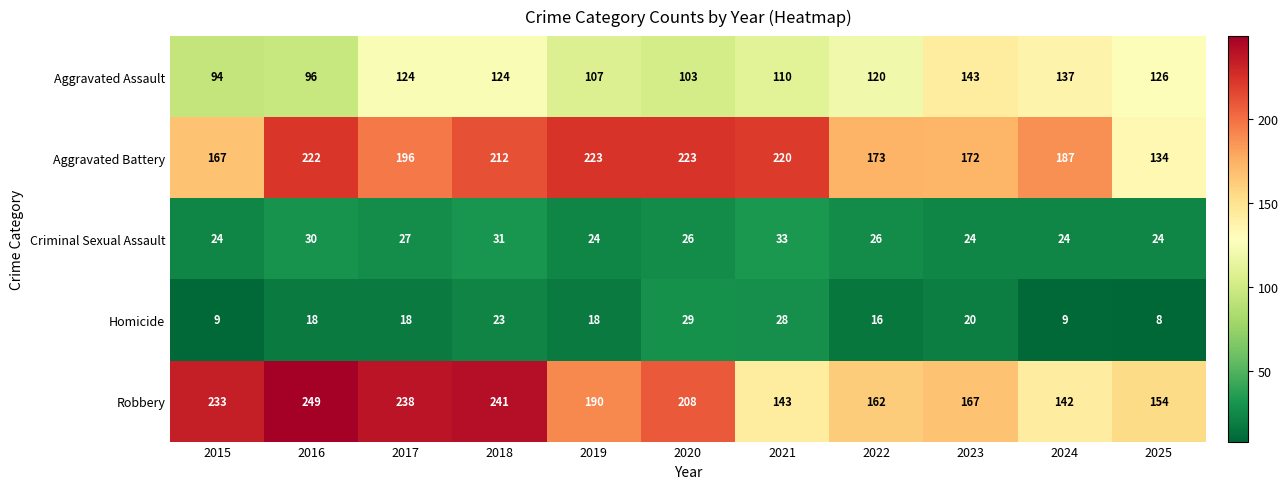

What is the difference between the maximum and minimum values in the Homicide series?

21